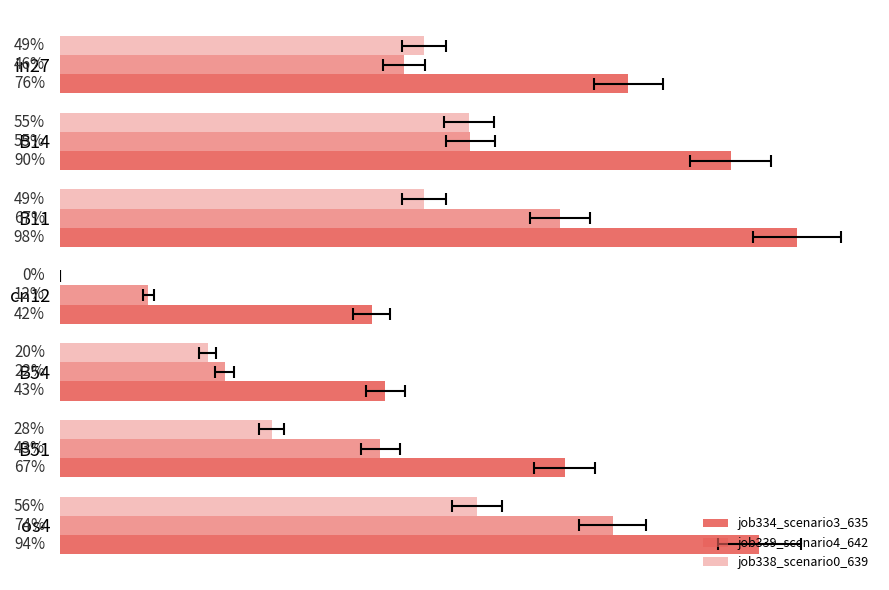

What is the difference between the maximum and minimum values in the job338_scenario0_639 series?

0.6